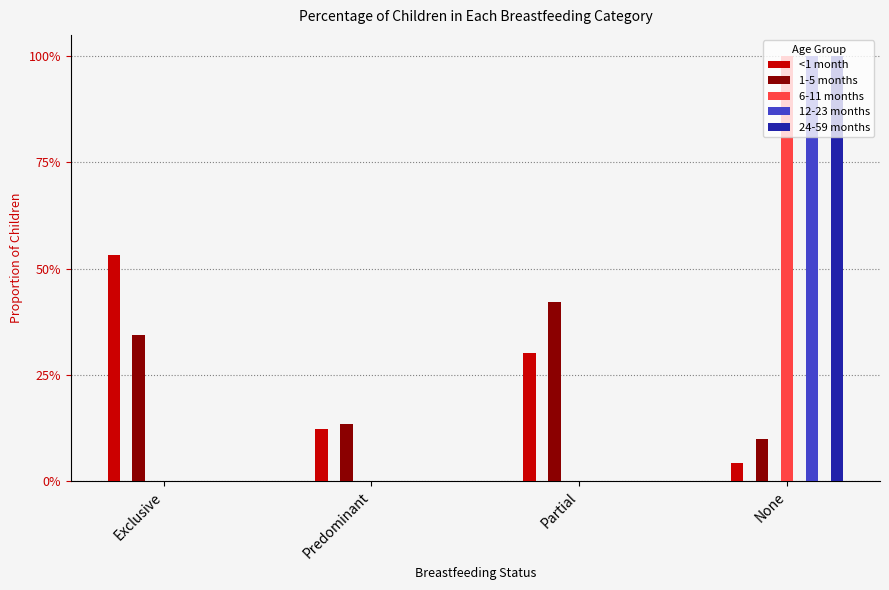

Between Predominant and Partial, which series saw the biggest shift?

1-5 months